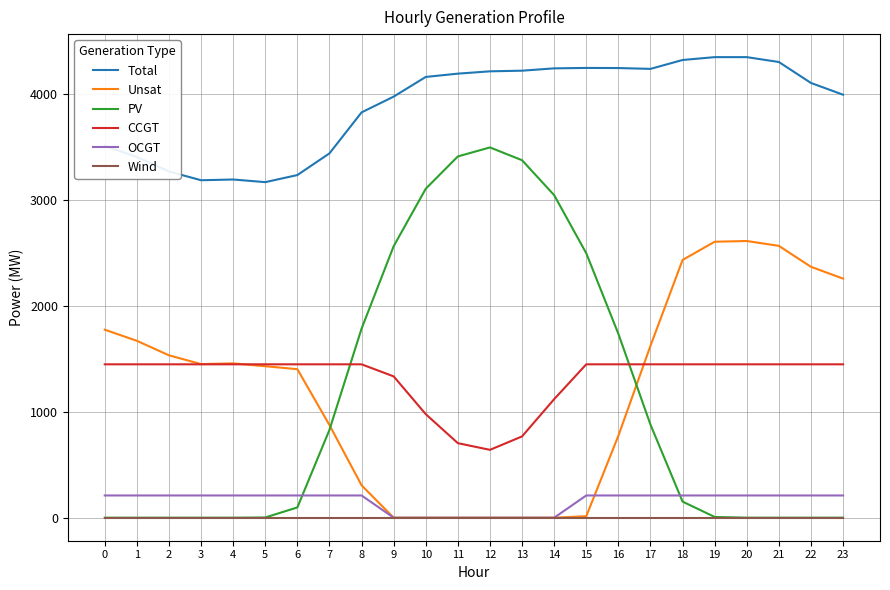

Rank the series by their maximum value, from highest to lowest.

Total, PV, Unsat, CCGT, OCGT, Wind